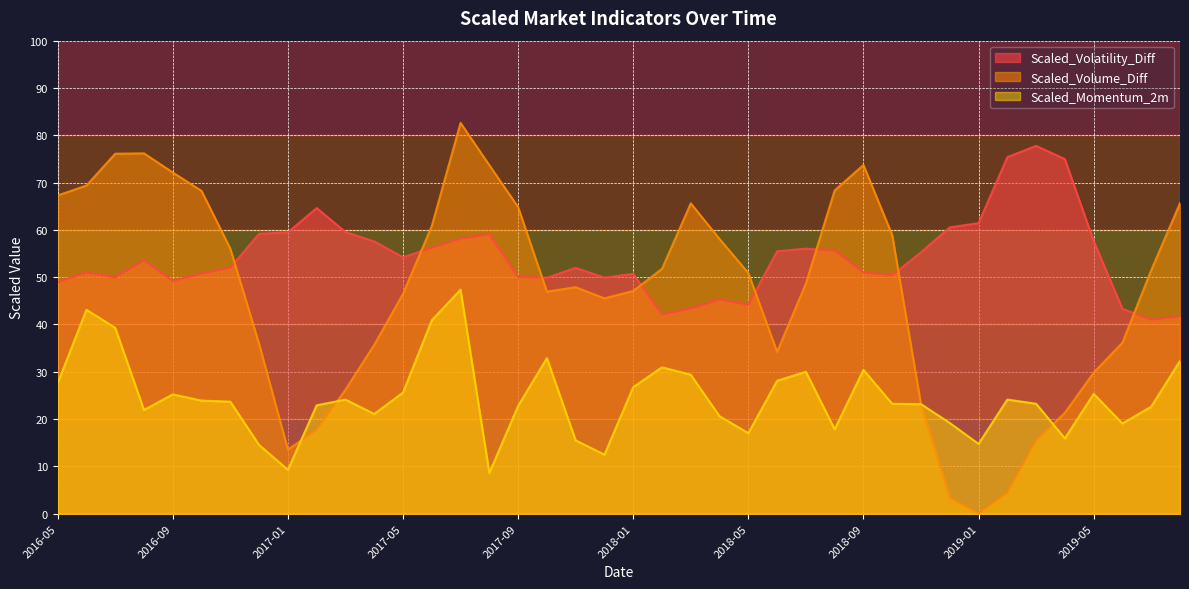

The Scaled_Volatility_Diff series shows 43.3 at 2019-06. True or false?

True